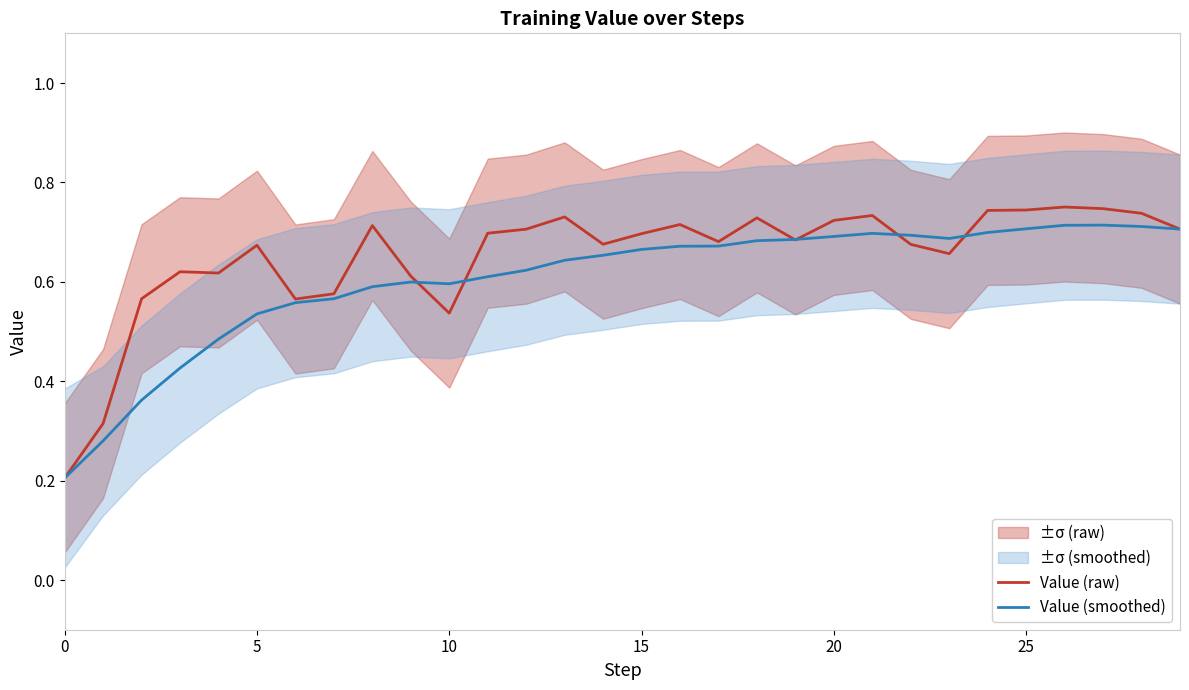

Is the value of Value (raw) at 15 greater than the value of Value (smoothed) at 19?

No